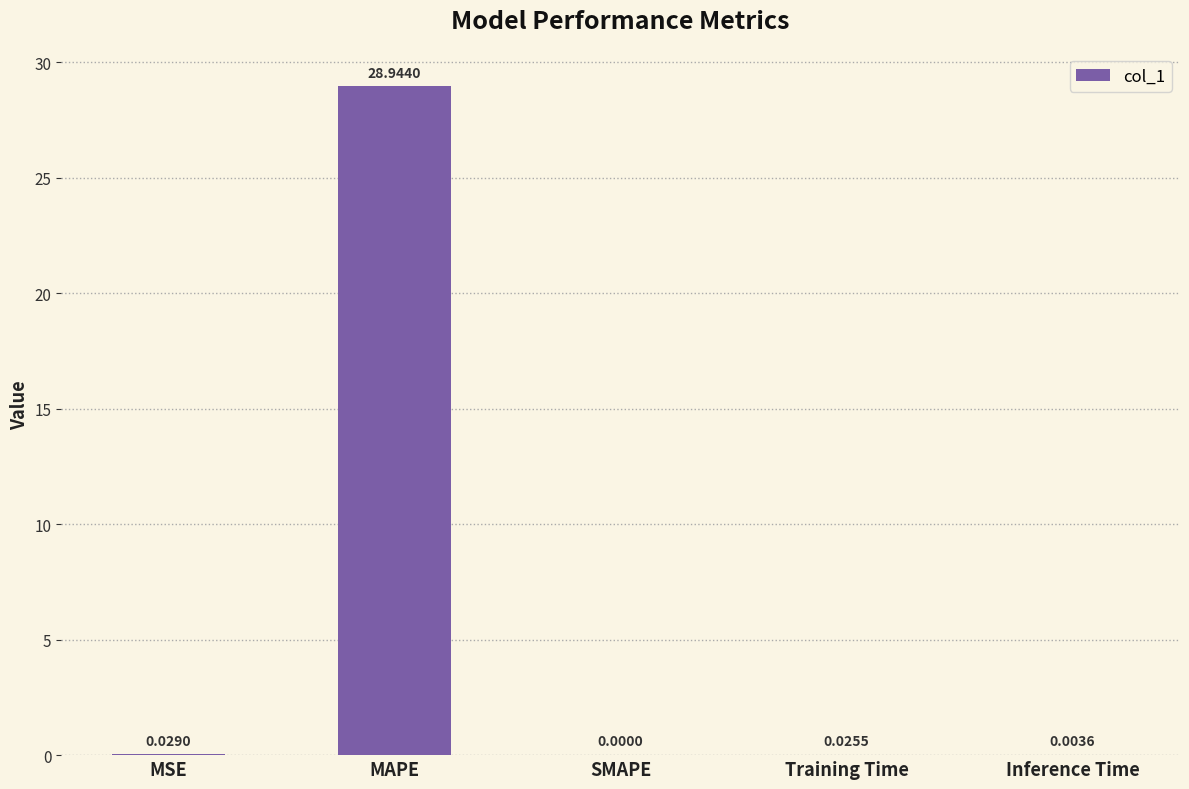

How many values are above zero?

4